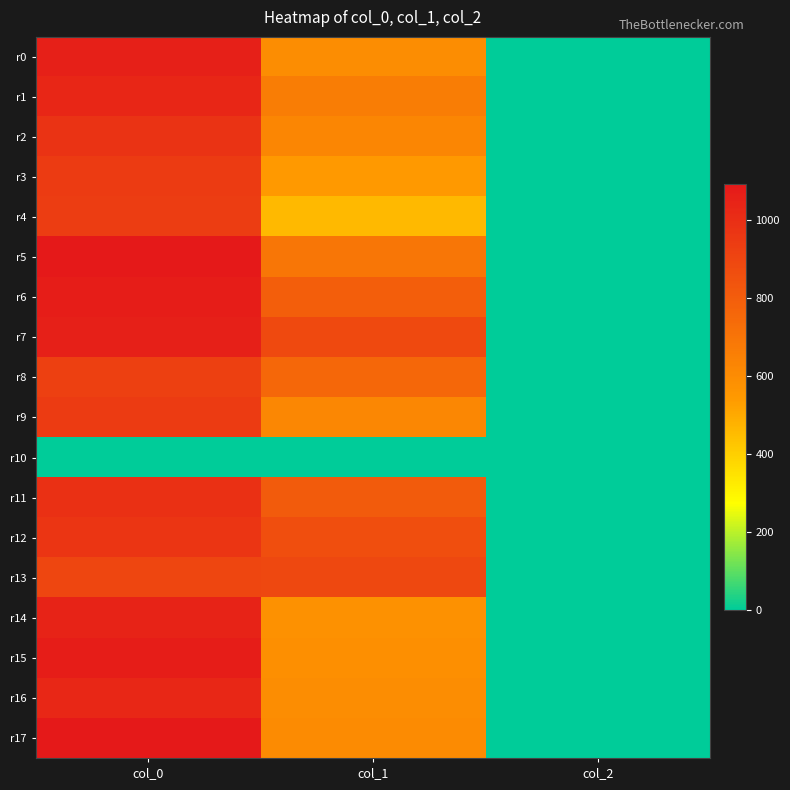

Reading left to right, list all the values displayed in this chart.

r0: col_0=1056.7	col_1=594.0	col_2=2.0
r1: col_0=1033.3	col_1=661.5	col_2=2.0
r2: col_0=976.7	col_1=624.4	col_2=2.0
r3: col_0=943.3	col_1=543.4	col_2=2.0
r4: col_0=933.3	col_1=455.6	col_2=2.0
r5: col_0=1086.7	col_1=691.9	col_2=2.0
r6: col_0=1070.0	col_1=793.1	col_2=2.0
r7: col_0=1056.7	col_1=884.2	col_2=2.0
r8: col_0=920.0	col_1=756.0	col_2=2.0
r9: col_0=943.3	col_1=621.0	col_2=2.0
r10: col_0=0.0	col_1=0.0	col_2=0.0
r11: col_0=990.0	col_1=806.6	col_2=2.0
r12: col_0=970.0	col_1=864.0	col_2=2.0
r13: col_0=896.7	col_1=887.6	col_2=2.0
r14: col_0=1043.3	col_1=577.1	col_2=2.0
r15: col_0=1070.0	col_1=583.9	col_2=2.0
r16: col_0=1026.7	col_1=594.0	col_2=2.0
r17: col_0=1090.0	col_1=600.8	col_2=2.0